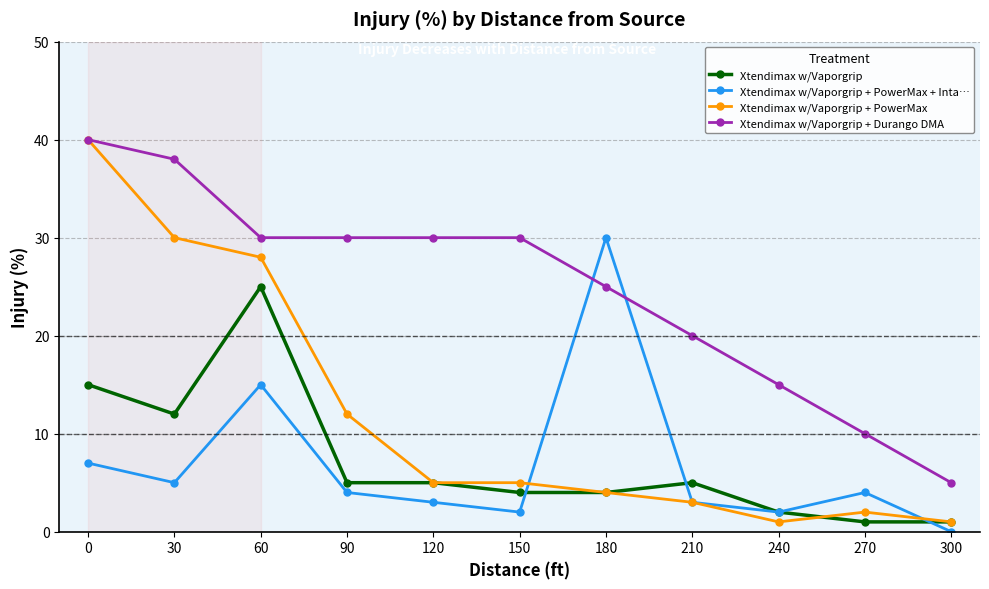

True or false: Xtendimax w/Vaporgrip + Durango DMA and Xtendimax w/Vaporgrip intersect in this chart.

False